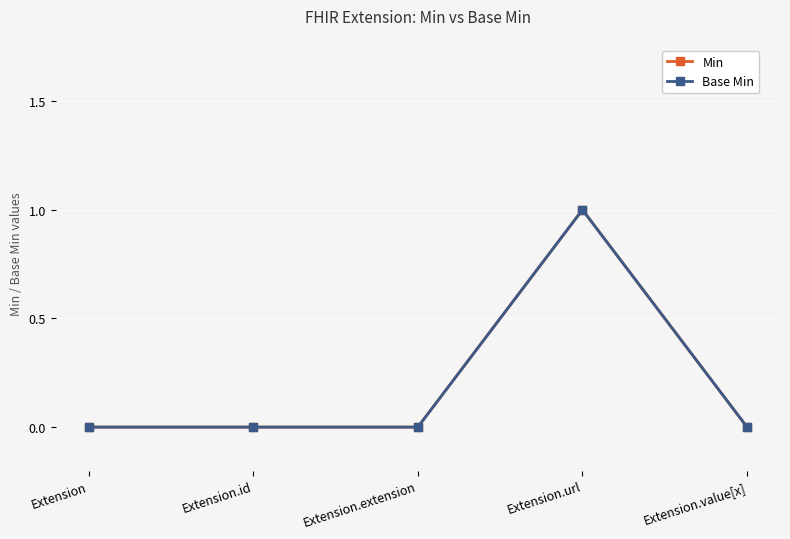

True or false: Base Min and Min cross at least once.

False